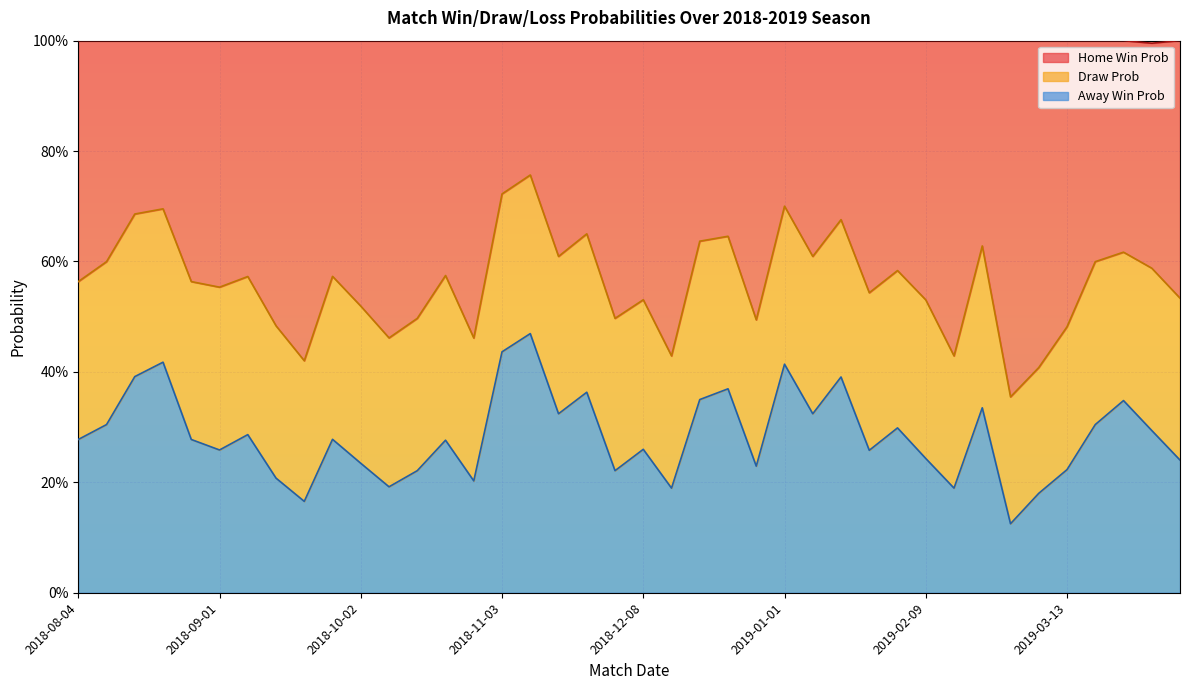

How many ProbH values are between 0 and 1?

40